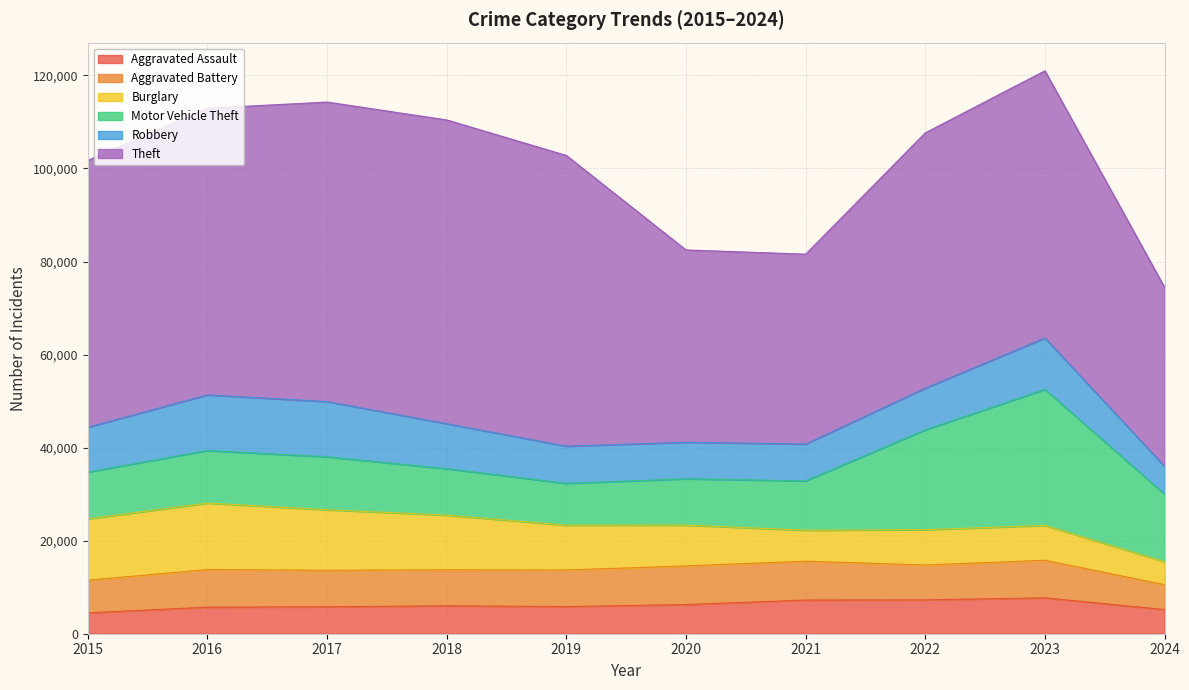

What is the average value of the Burglary series?

9730